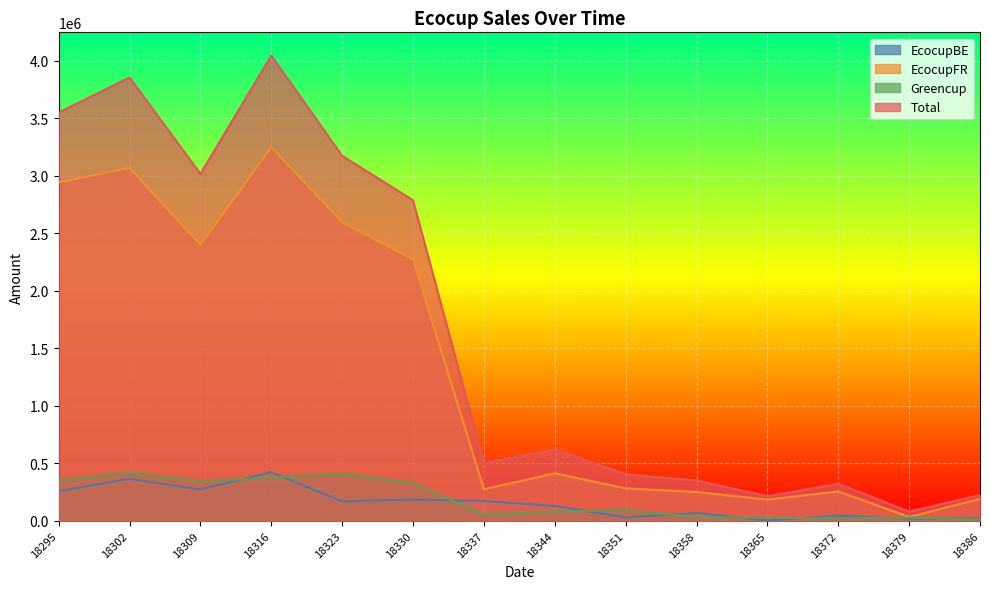

Where is Total nearest to the value 2061640?

18330